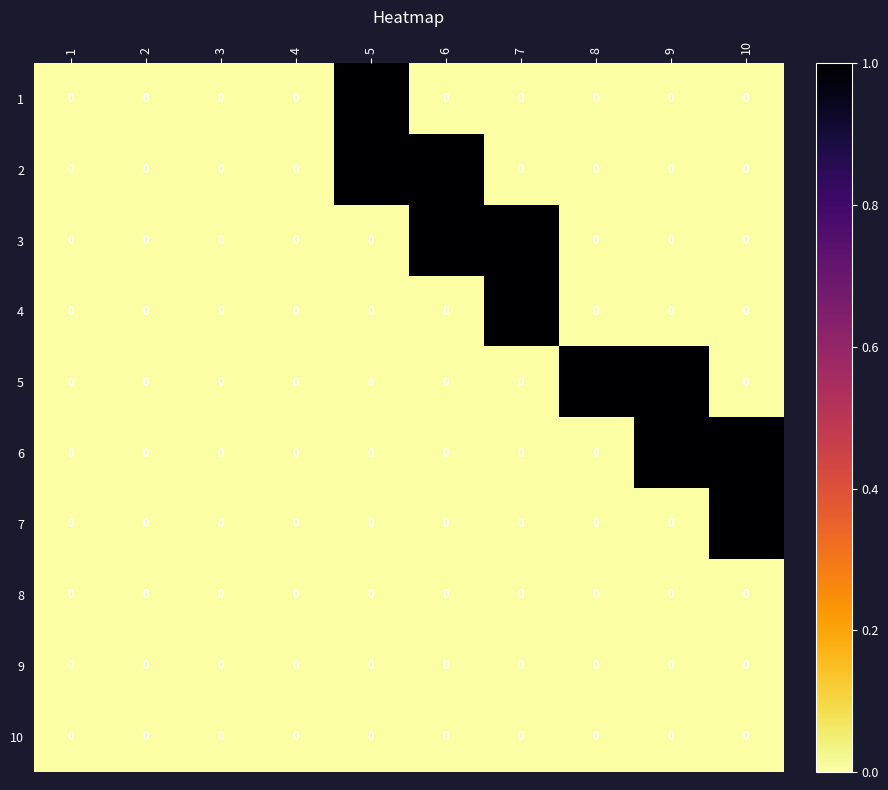

How many 4 values are between 0 and 1?

10